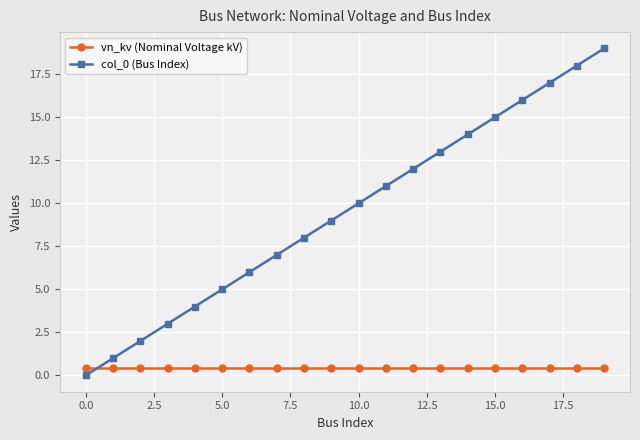

Rank the series by their average value, from highest to lowest.

col_0 (Bus Index), vn_kv (Nominal Voltage kV)